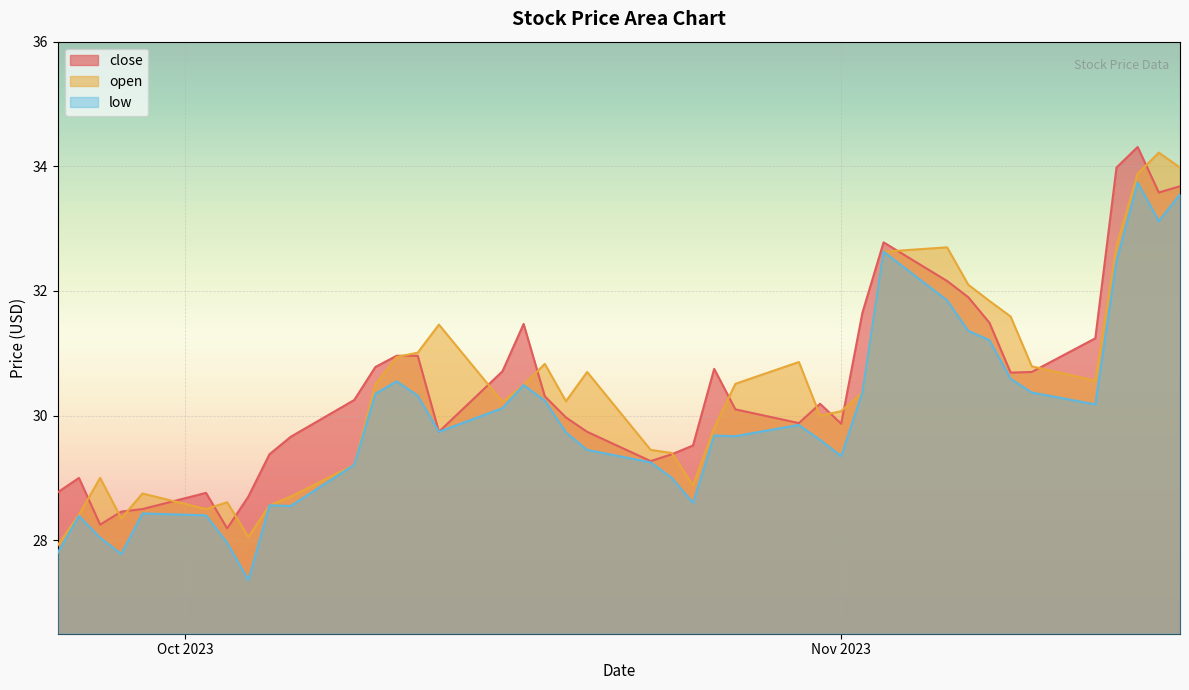

True or false: close has a value of 54.2 at 2023-10-11.

False